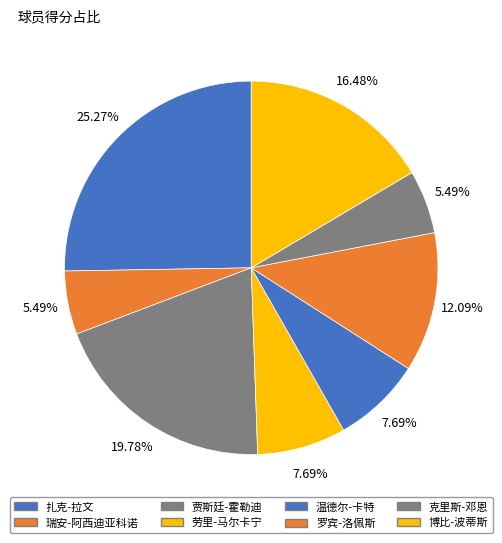

Count the number of slices in the pie.

8